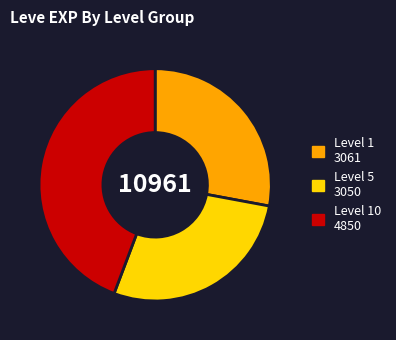

True or false: Level 5 3050 accounts for 15% of the total.

False